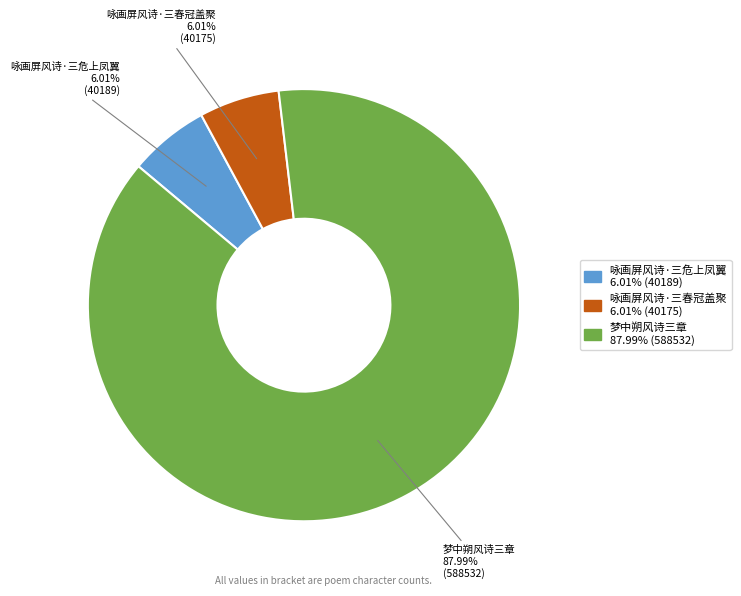

Combined, do 咏画屏风诗·三春冠盖聚 and 梦中朔风诗三章 account for over 50%?

Yes